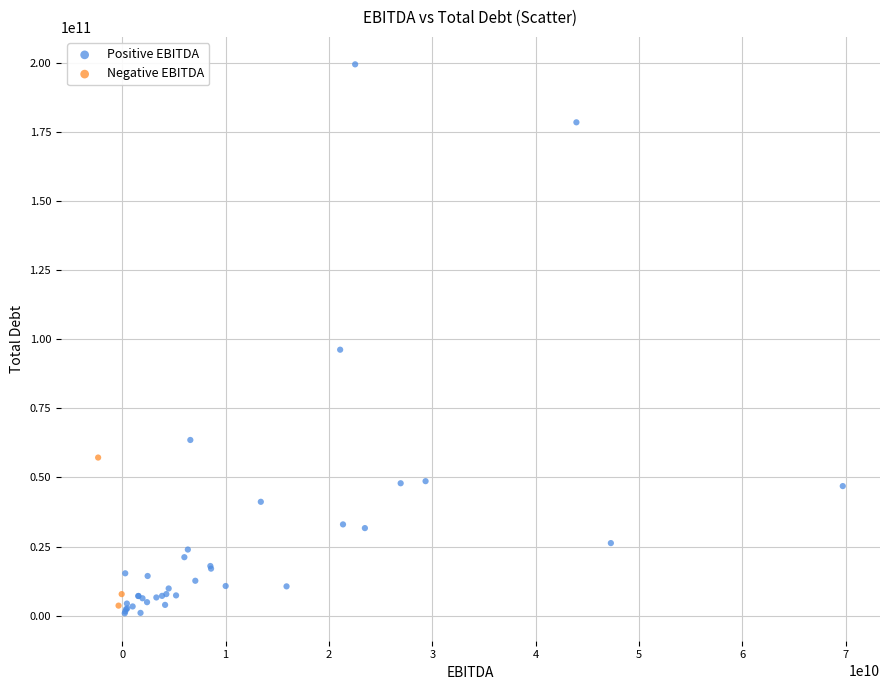

Which series reaches the maximum Y coordinate?

Positive EBITDA